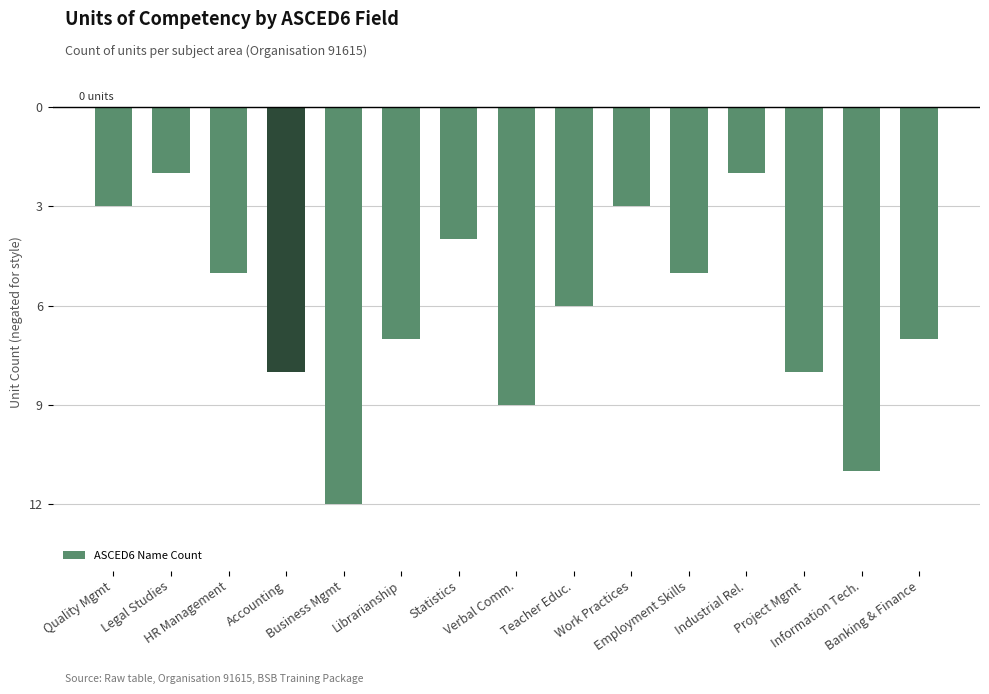

Are the bars horizontal?

No